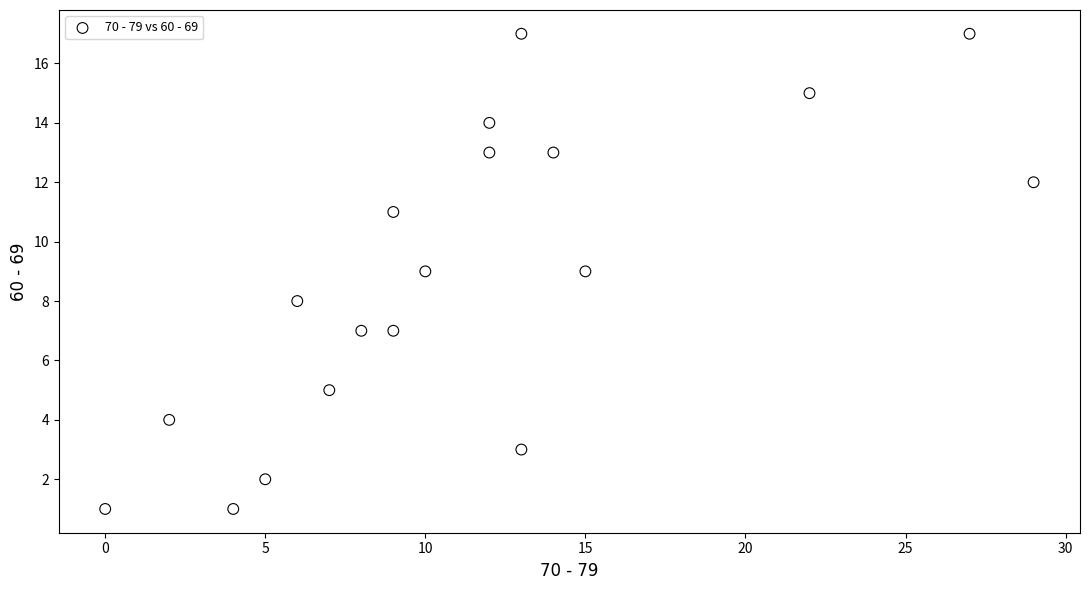

What is the range of Y values (max minus min)?

16